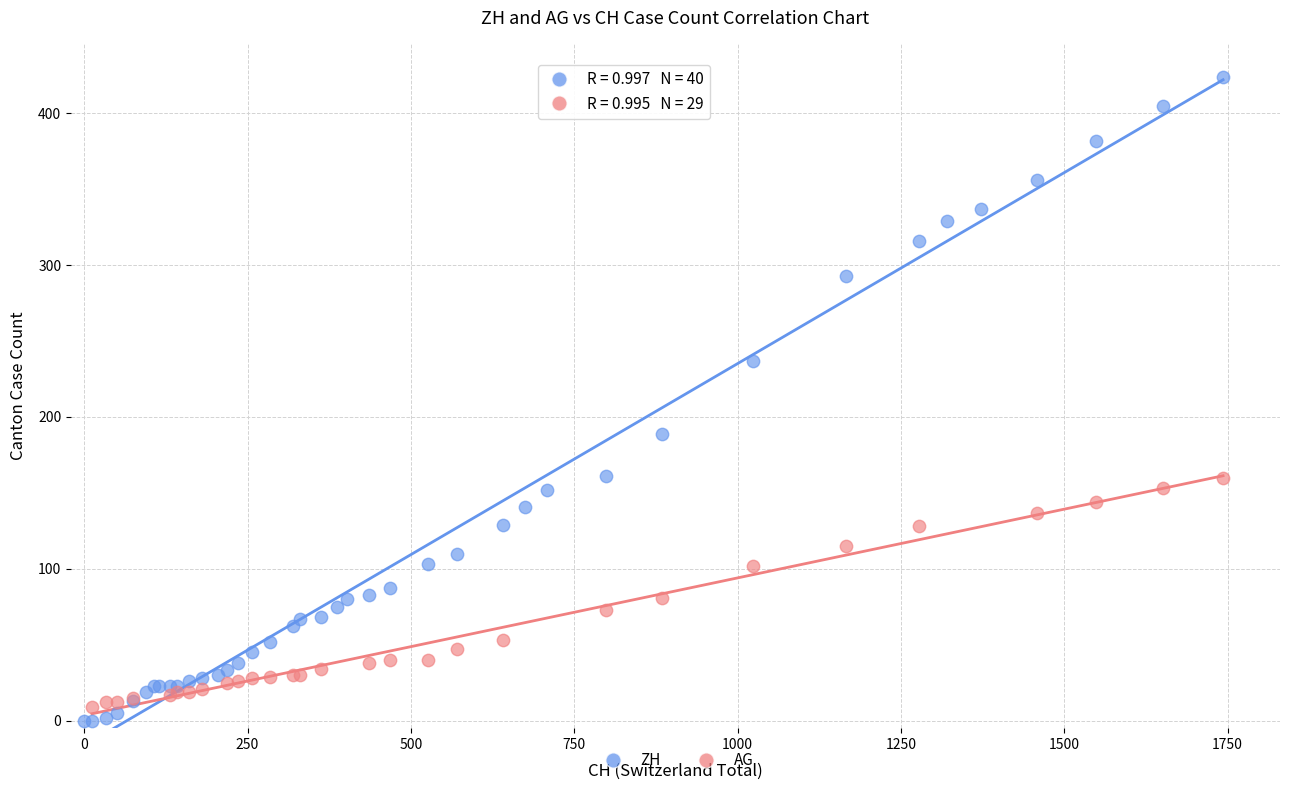

Which series reaches the maximum Y coordinate?

ZH